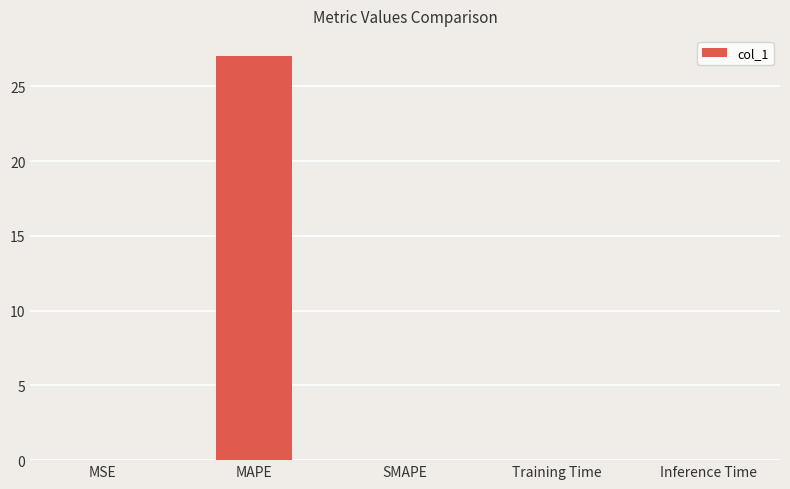

The value at SMAPE is 10.1. True or false?

False